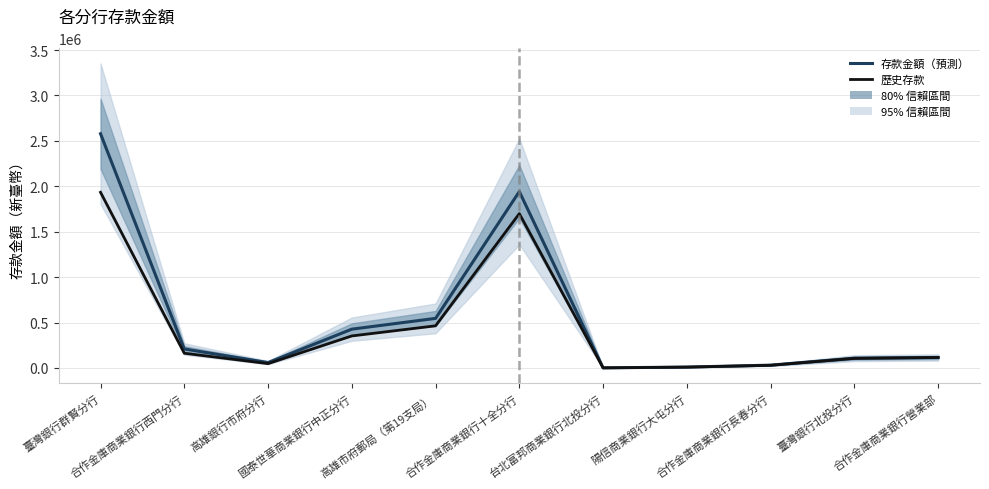

Count the number of data series in this chart.

2